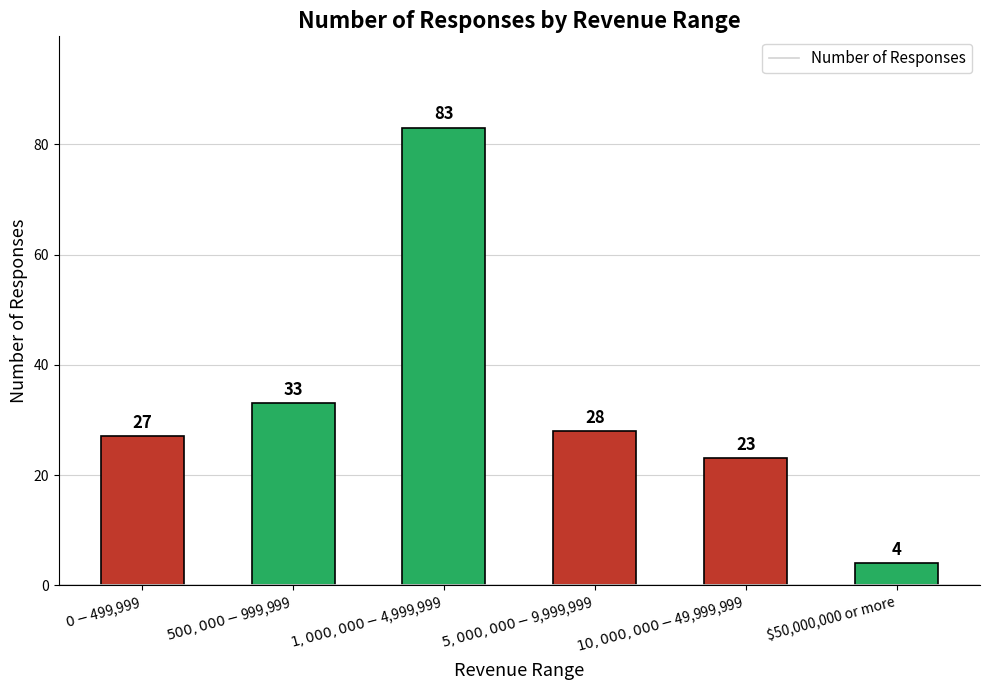

What is the maximum value shown in the chart?

83